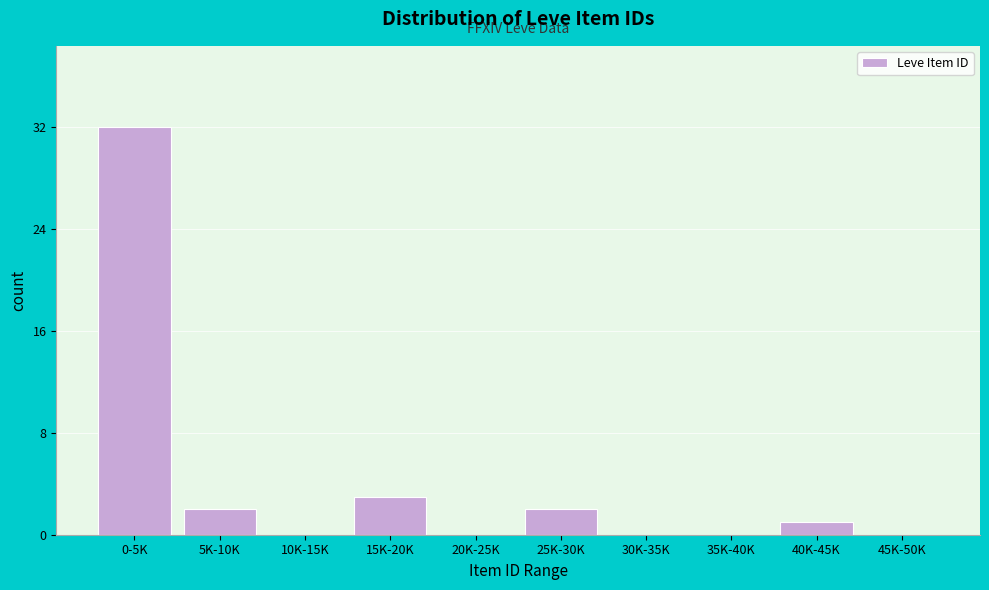

Reading left to right, list all the values displayed in this chart.

0-5K=32	5K-10K=2	10K-15K=0	15K-20K=3	20K-25K=0	25K-30K=2	30K-35K=0	35K-40K=0	40K-45K=1	45K-50K=0